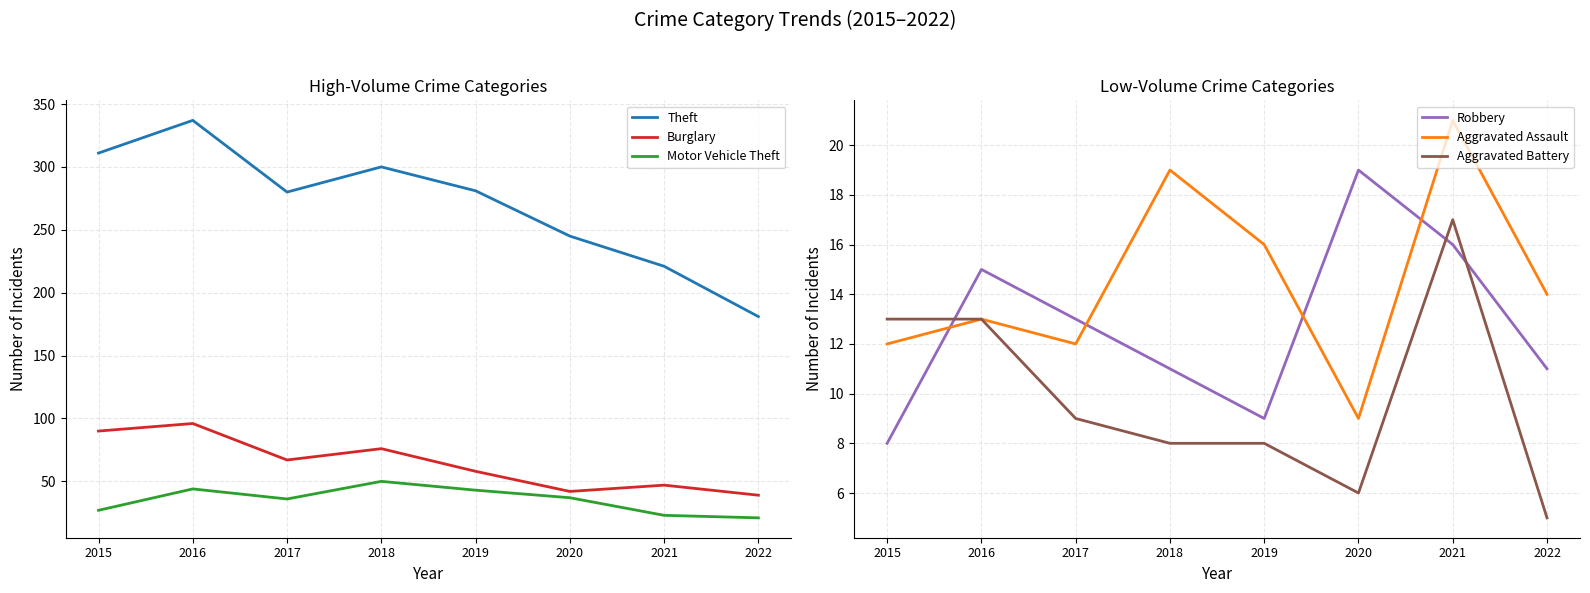

Reading right to left, list all the values displayed in this chart.

Theft: 181	221	245	281	300	280	337	311
Burglary: 39	47	42	58	76	67	96	90
Motor Vehicle Theft: 21	23	37	43	50	36	44	27
Robbery: 11	16	19	9	11	13	15	8
Aggravated Assault: 14	21	9	16	19	12	13	12
Aggravated Battery: 5	17	6	8	8	9	13	13